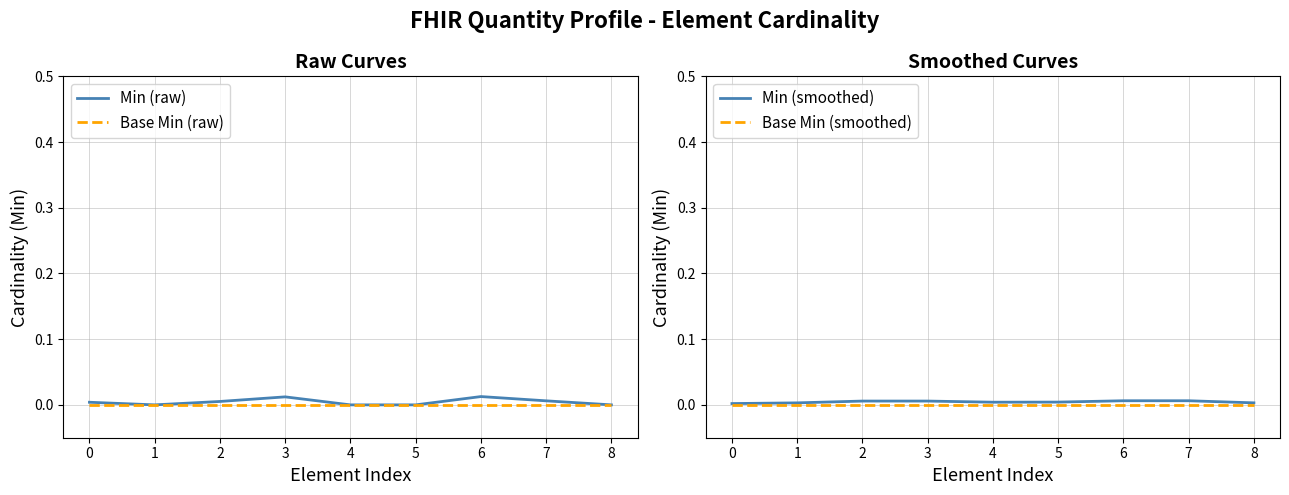

True or false: Base Min (raw) has a value of 0.0 at 0.

True